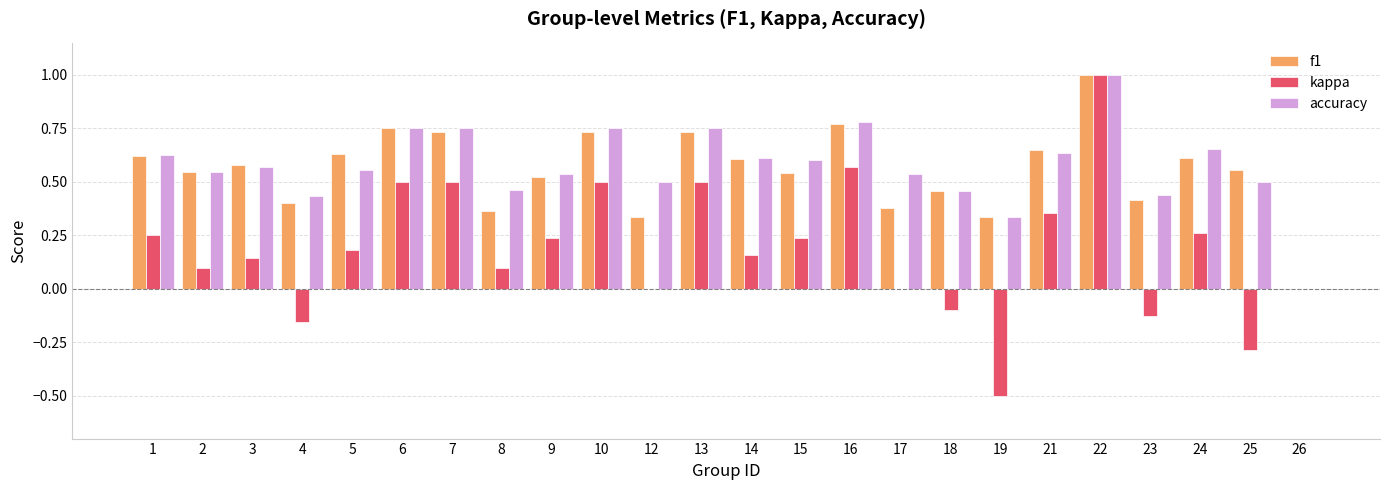

Is it true that kappa equals -0.1 at 18?

True